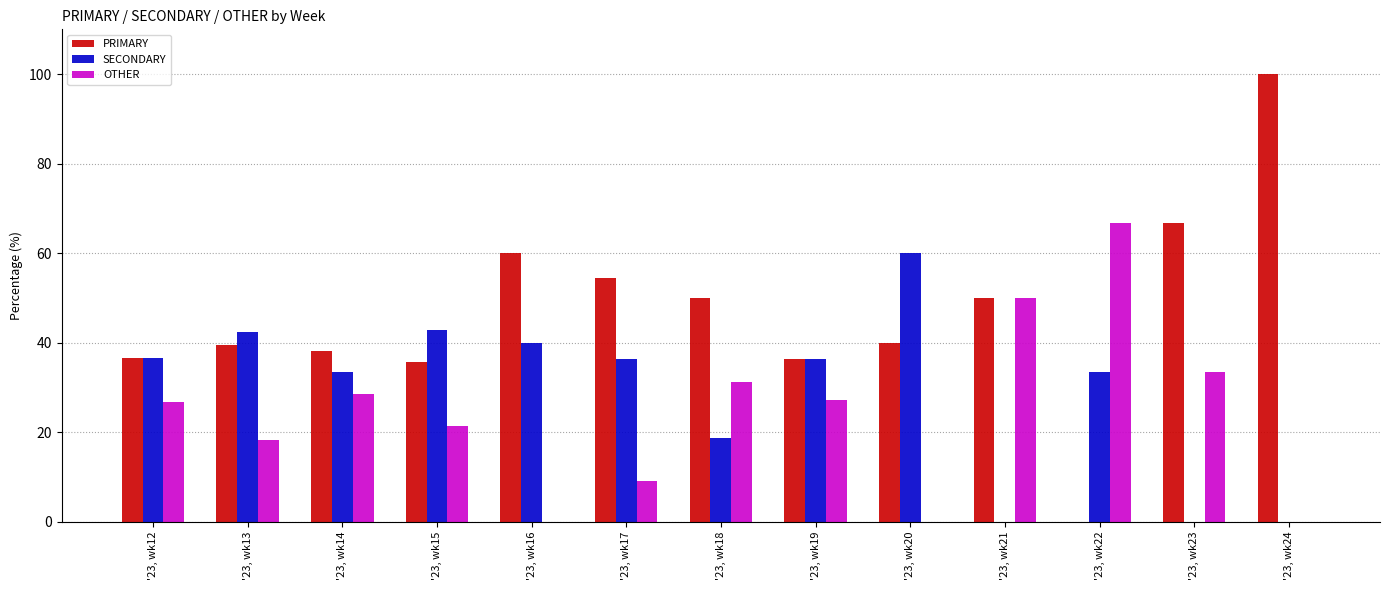

What is the greatest value displayed?

100.0